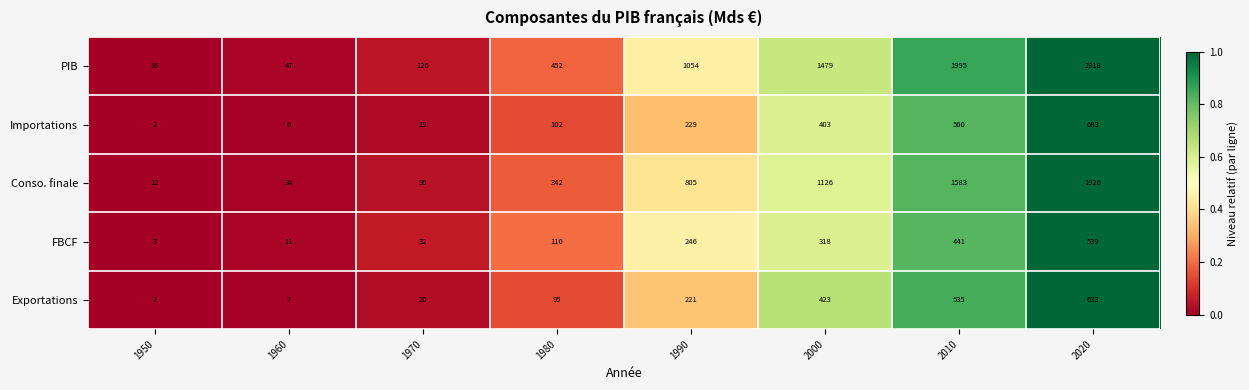

At which label is Importations closest to 342?

2000